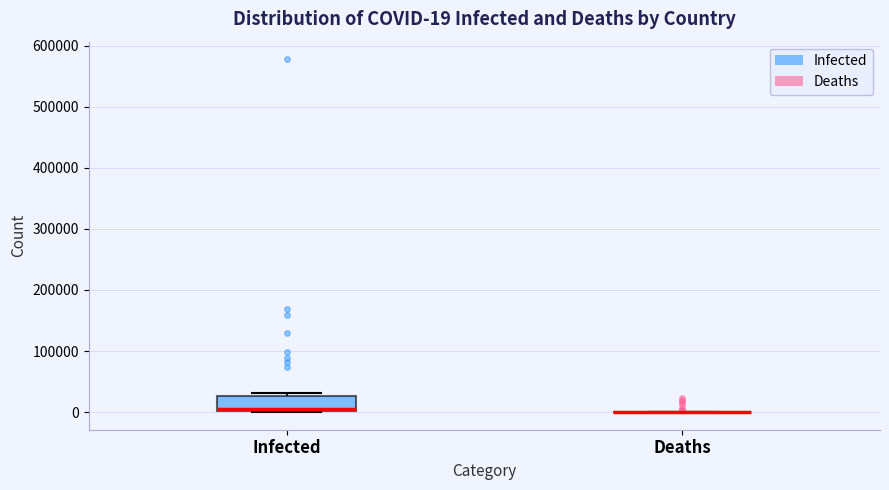

Which box is the tallest, from its lower edge to its upper edge?

Infected